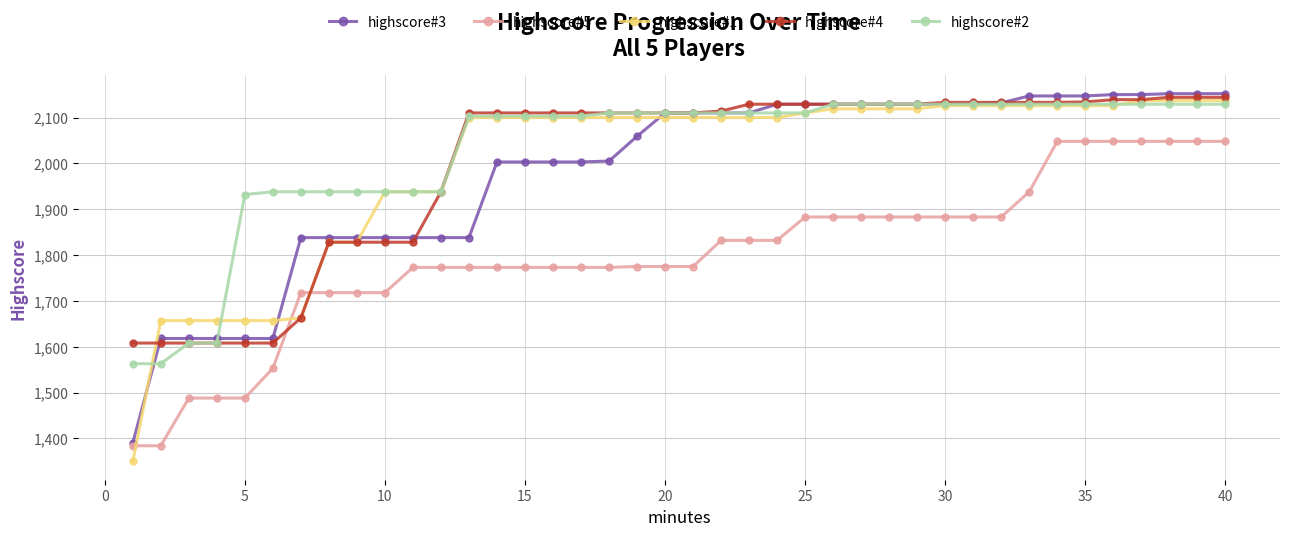

What is the value of the highscore#5 point at the 9th from the left?

1718